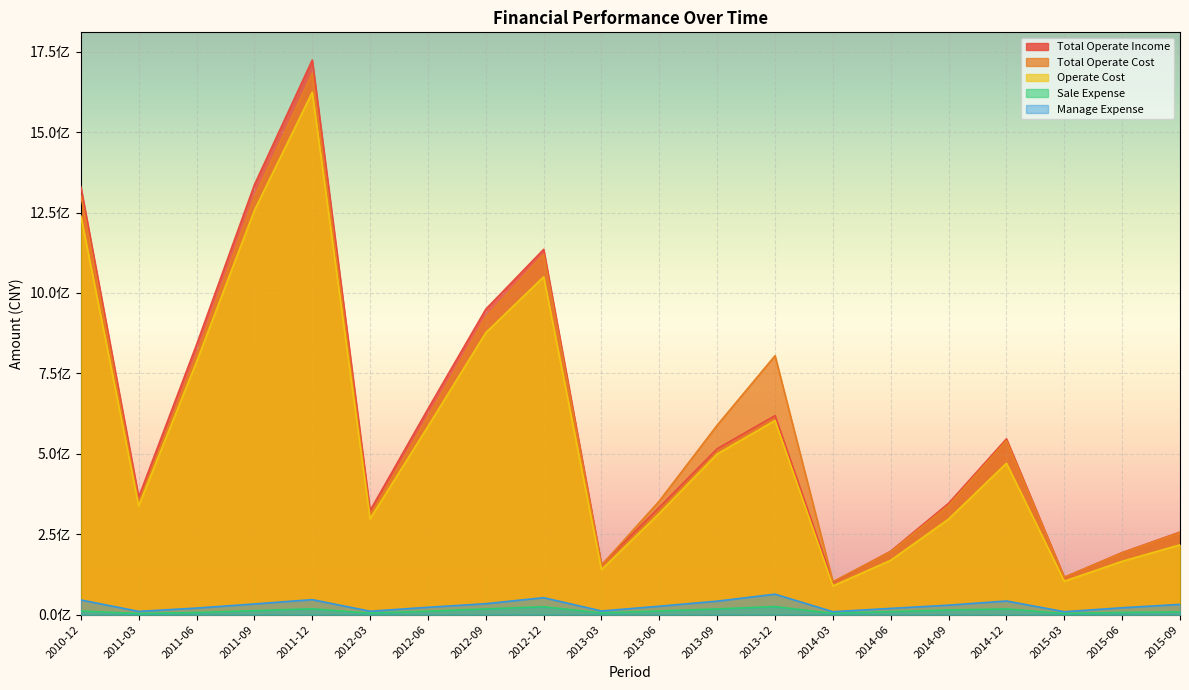

Where is the first local minimum for Total Operate Income?

2011-03